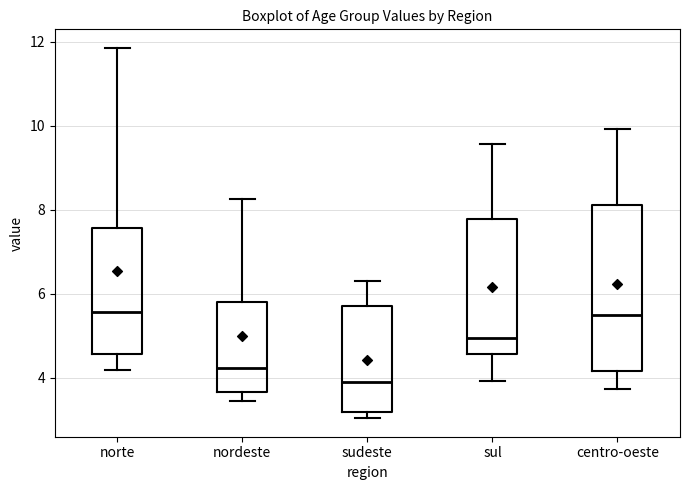

Reading left to right, read every box against the y-axis: the position of its median line, the range the box covers, and the ends of its whiskers. The values are not printed on the chart, so give them approximately, as read against the axis.

norte: median 5.6, box 4.6 to 7.6, whiskers 4.2 to 11.8
nordeste: median 4.2, box 3.6 to 5.8, whiskers 3.4 to 8.2
sudeste: median 3.8, box 3.2 to 5.8, whiskers 3.0 to 6.4
sul: median 5.0, box 4.6 to 7.8, whiskers 4.0 to 9.6
centro-oeste: median 5.4, box 4.2 to 8.2, whiskers 3.8 to 10.0